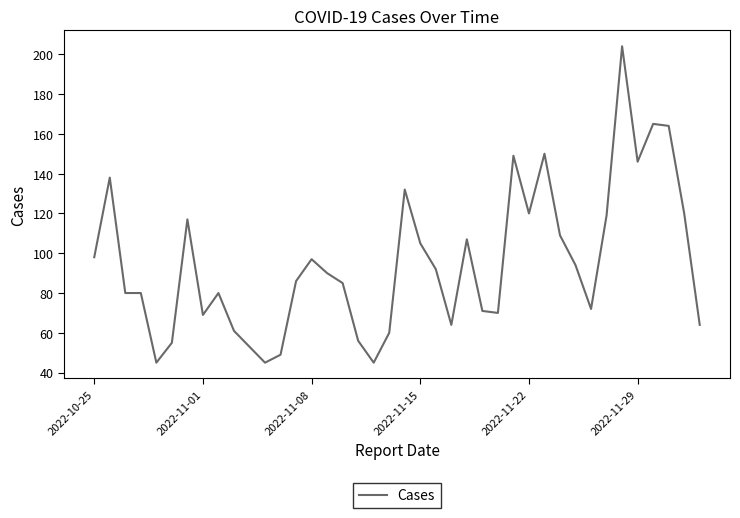

What is the maximum value shown in the chart?

204